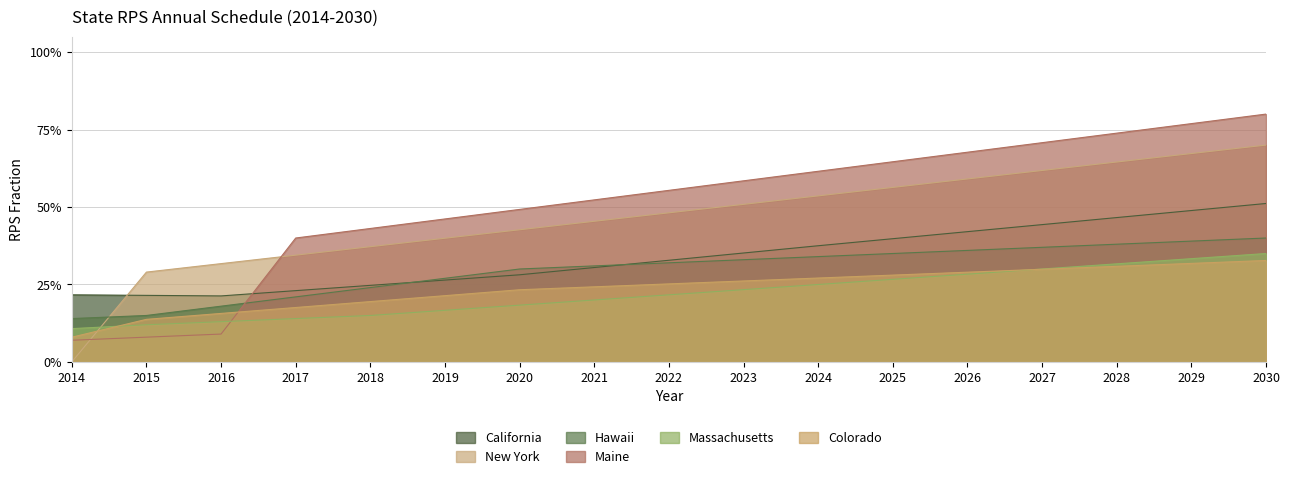

Is the value of New York at 2029 greater than the value of Hawaii at 2028?

Yes